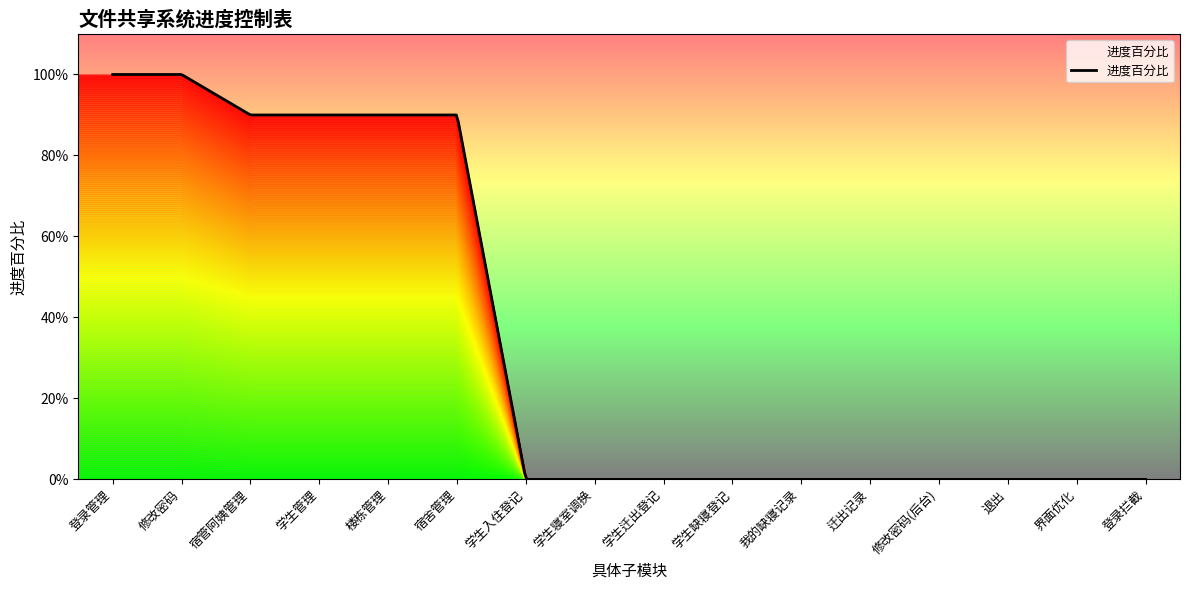

Where is the data nearest to the value 0?

学生入住登记